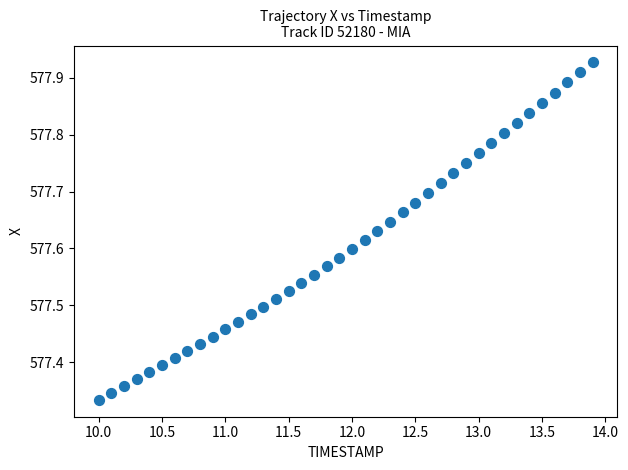

What is the range of X values (max minus min)?

3.9